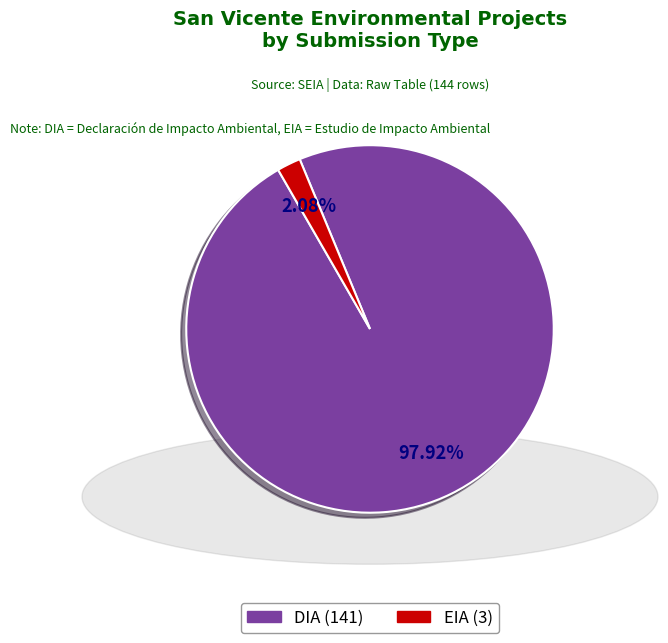

Does EIA account for over 50% of the chart?

No